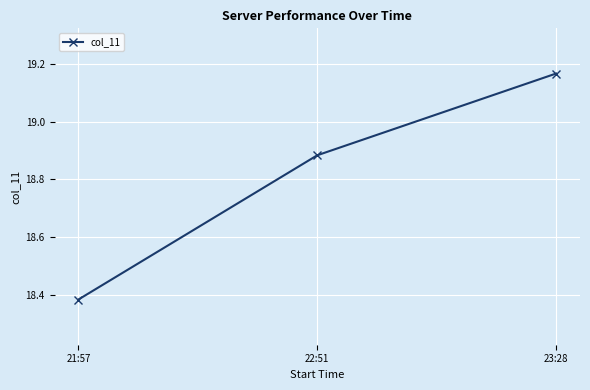

Which category has the highest value across all series?

23:28